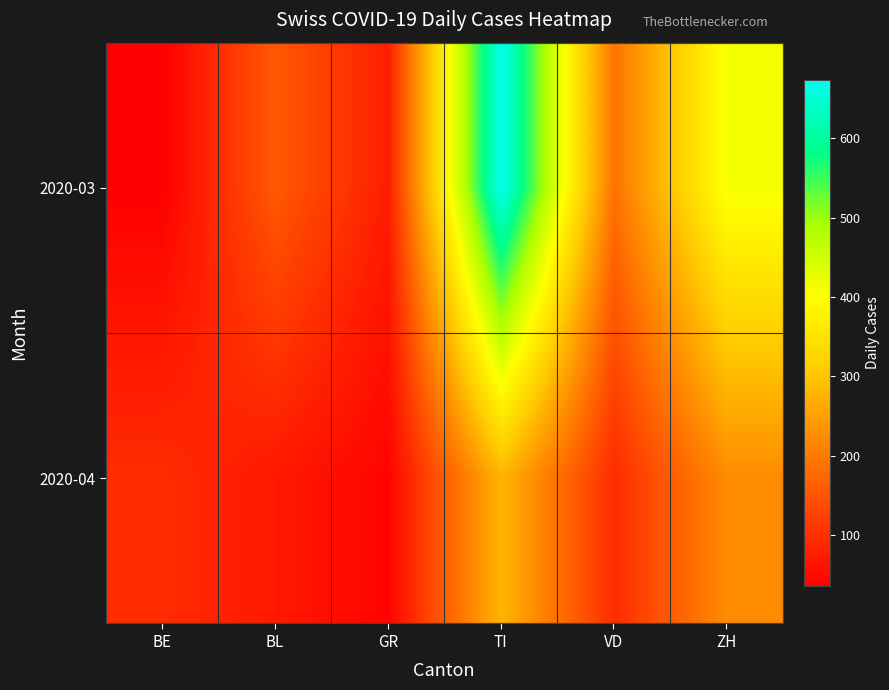

How many series are shown in this chart?

2